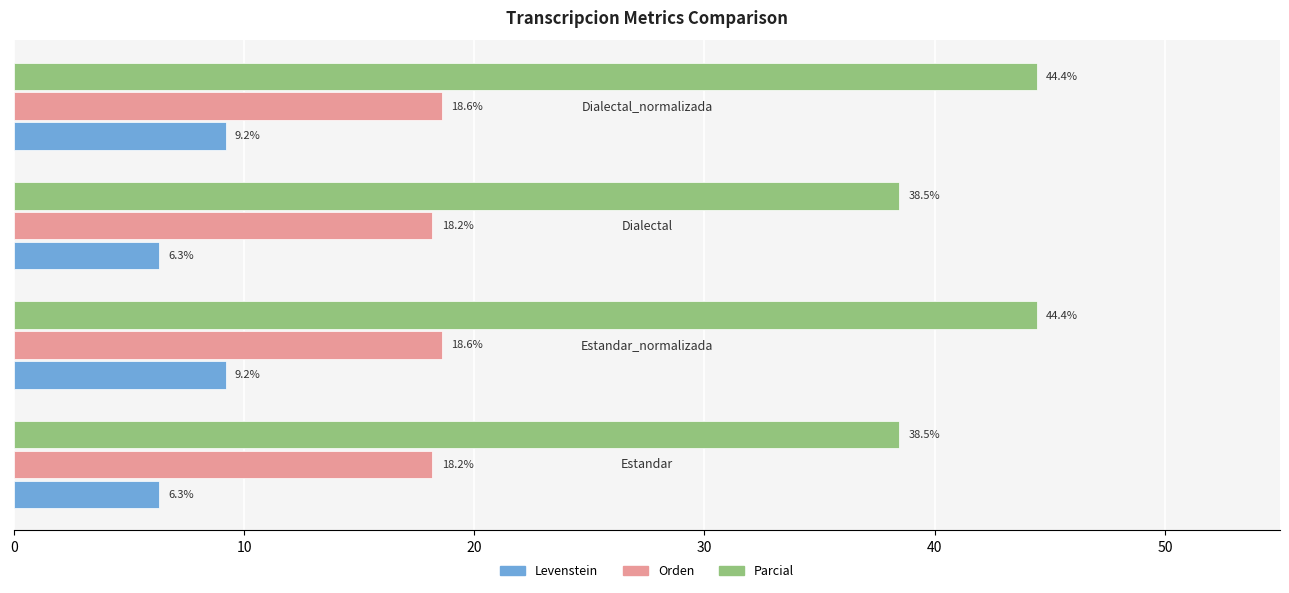

Rank the series by their maximum value, from lowest to highest.

Levenstein, Orden, Parcial